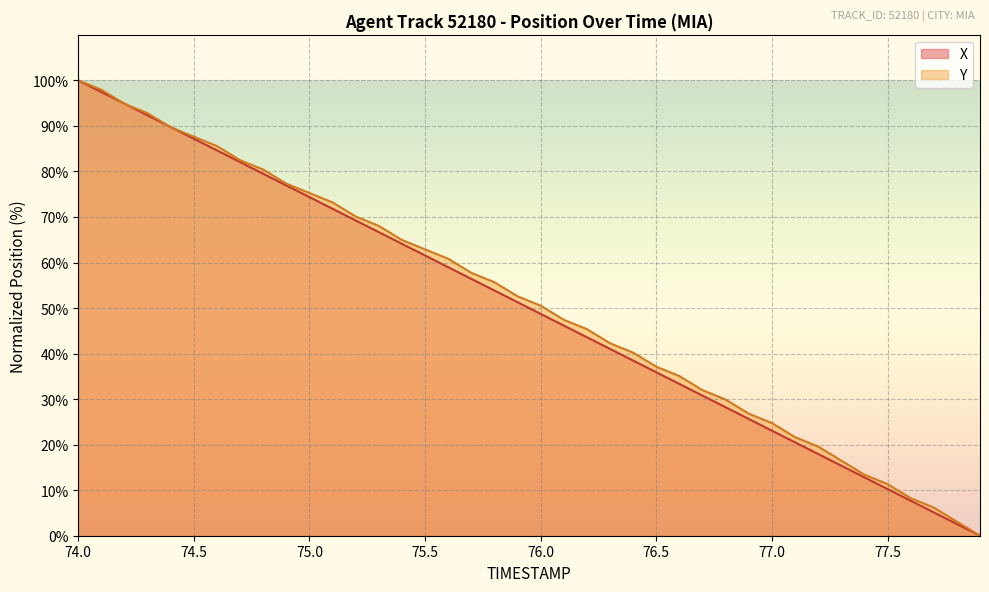

What value does the Y series have at 76.9?

26.8